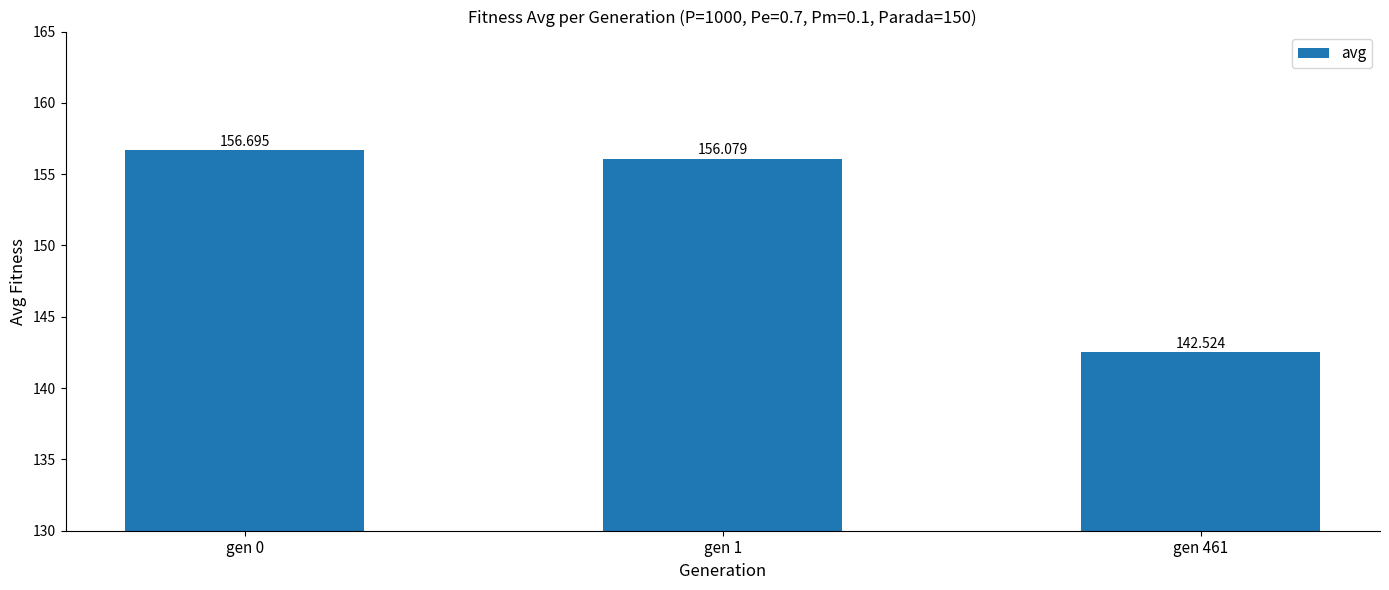

Where does the data first go above 156?

gen 0